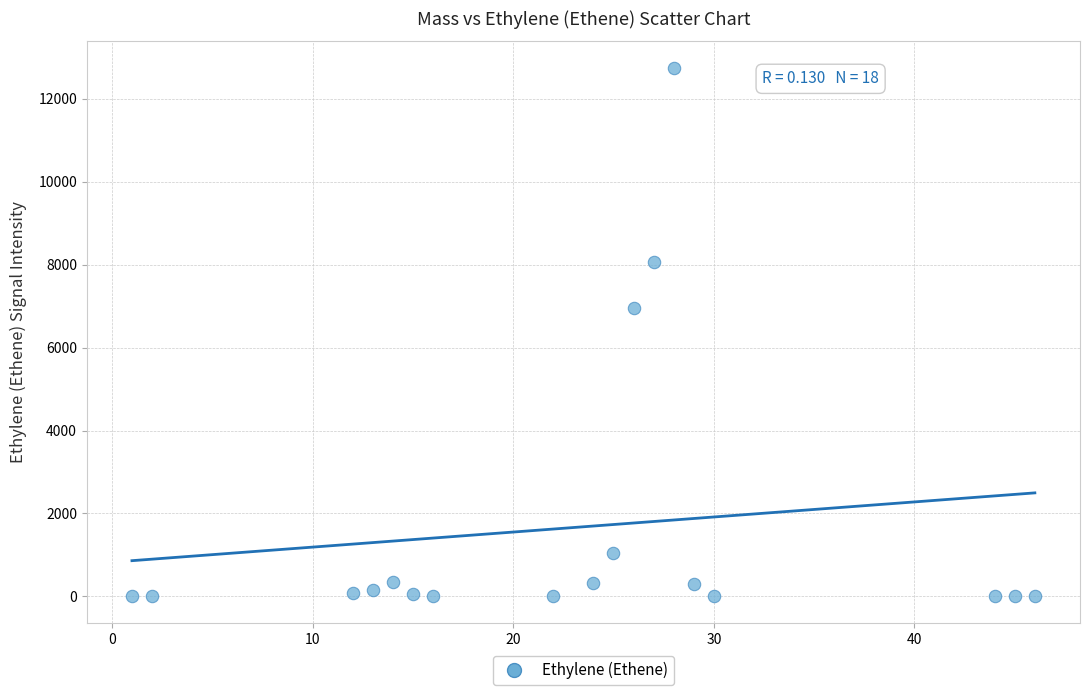

What Y value in the scatter plot is closest to 6374?

6962.0